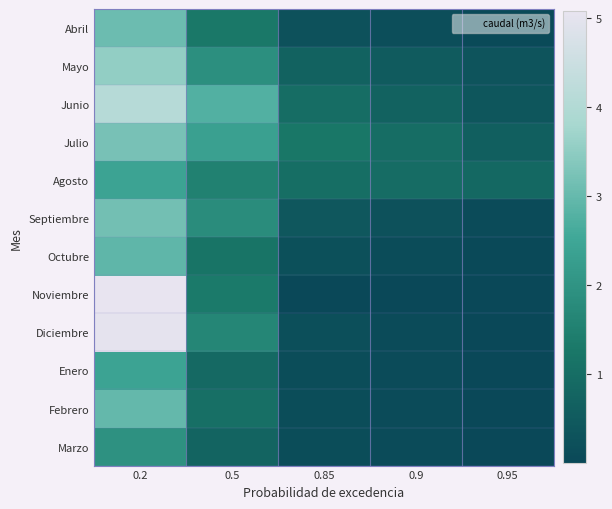

At which category is the sum across all series the highest?

0.2